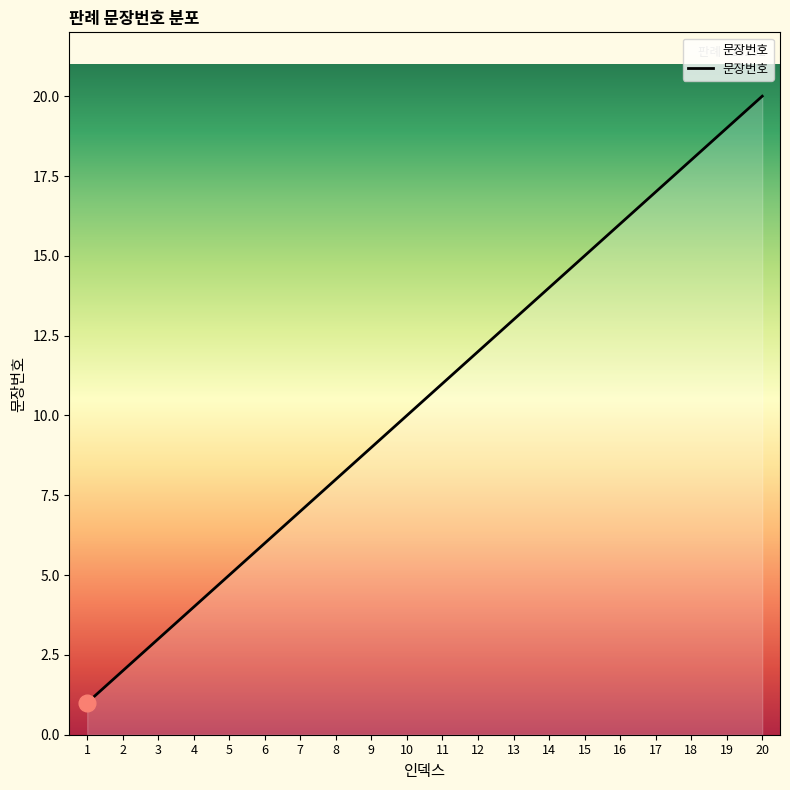

Reading left to right, transcribe all the data shown in this chart.

1=1	2=2	3=3	4=4	5=5	6=6	7=7	8=8	9=9	10=10	11=11	12=12	13=13	14=14	15=15	16=16	17=17	18=18	19=19	20=20